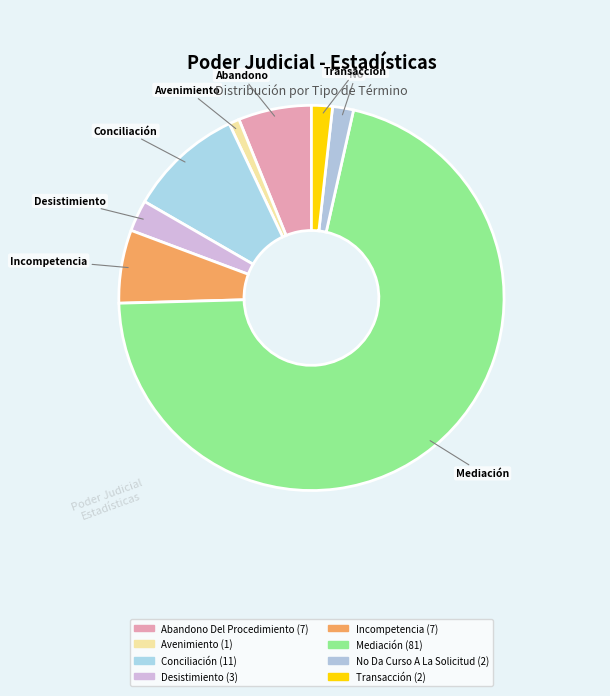

Which slice is the largest?

Mediación